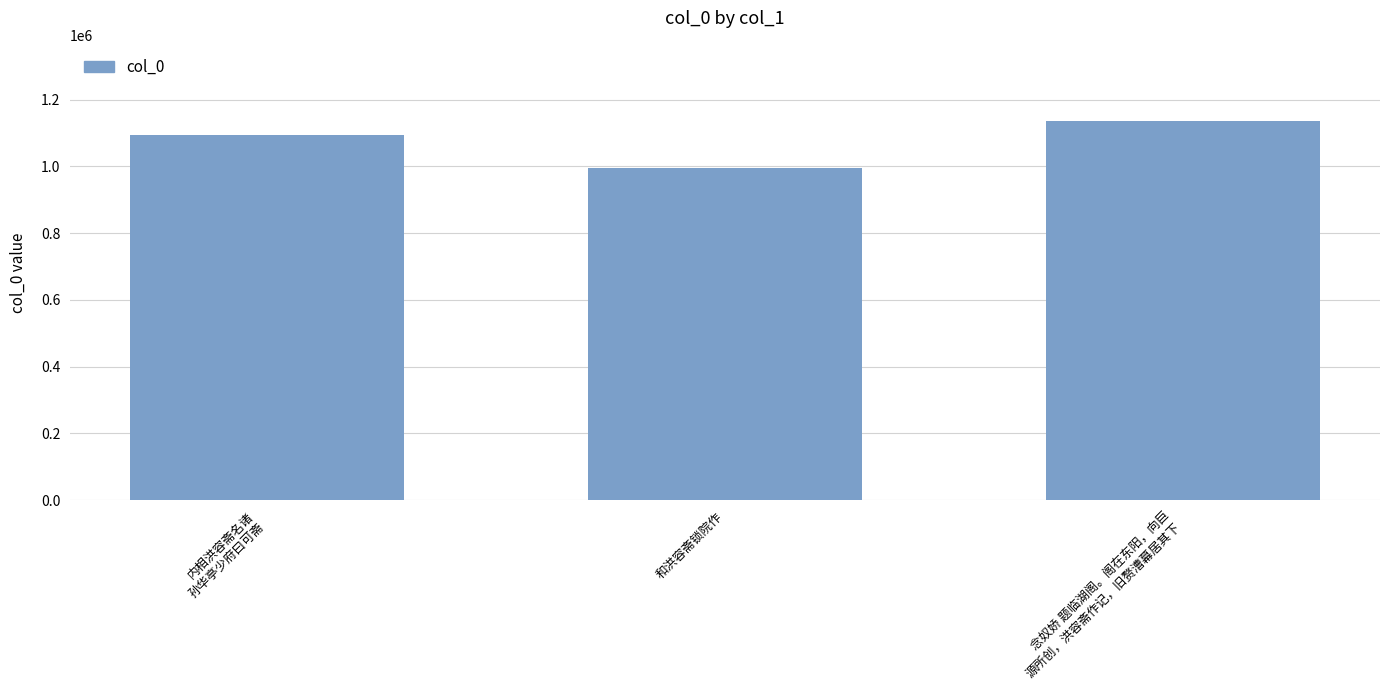

How many data points does each series have?

3